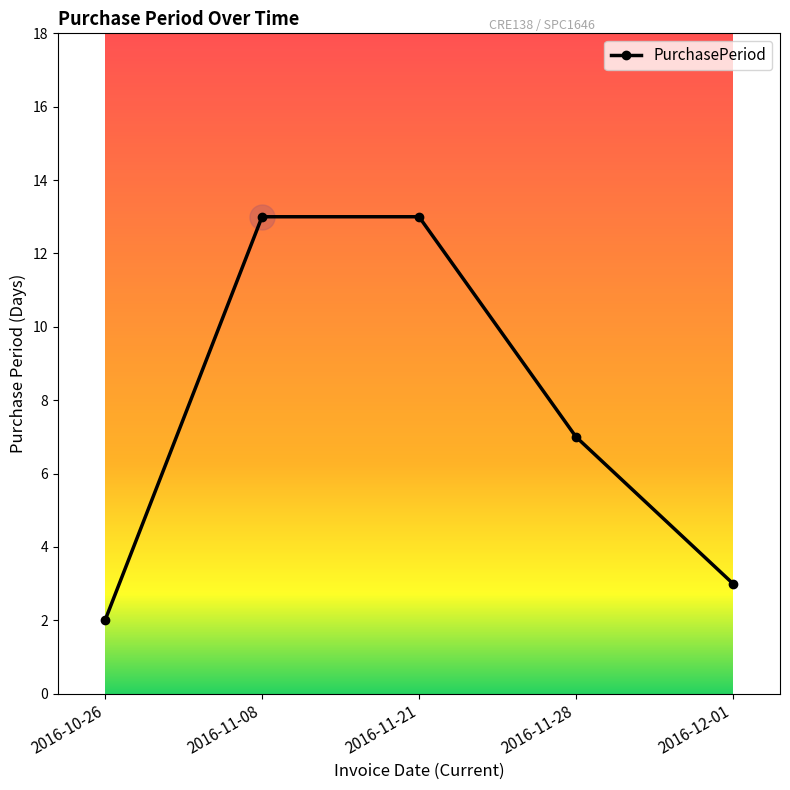

What is the maximum value shown in the chart?

13